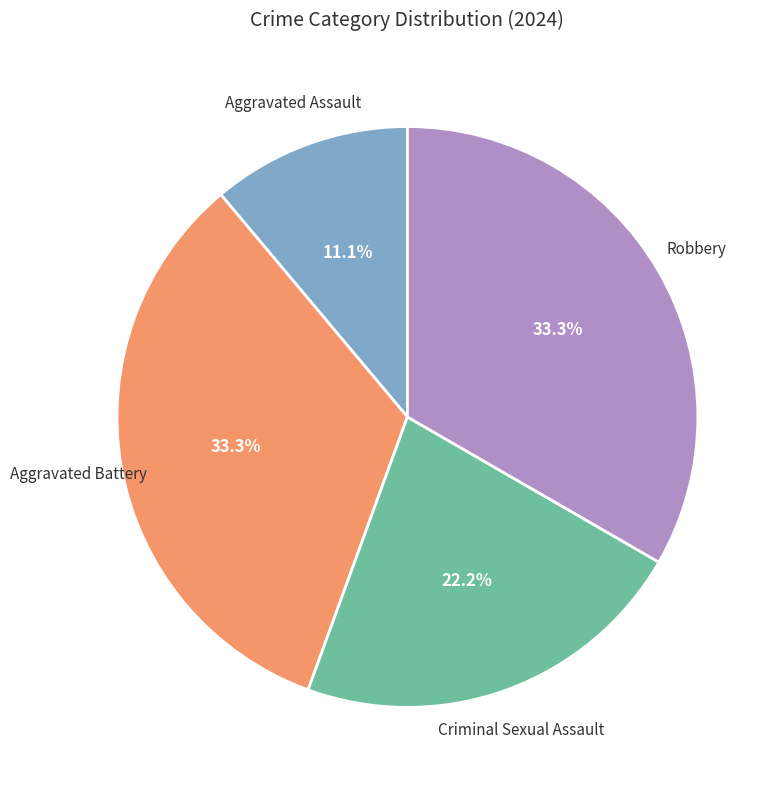

Is there a majority slice in this chart?

No